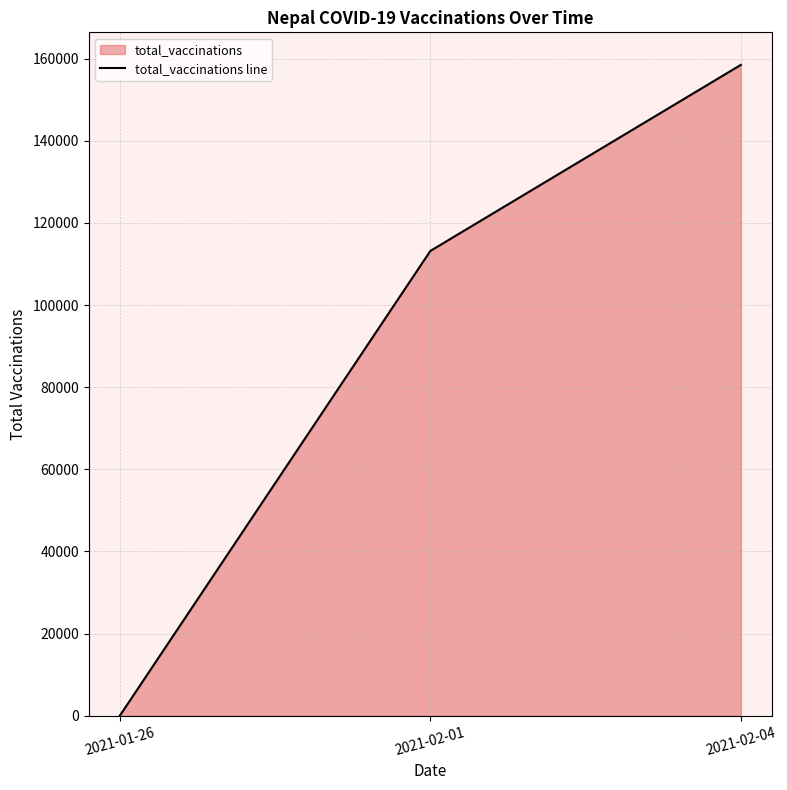

What is the approximate value at 2021-02-04?

158487